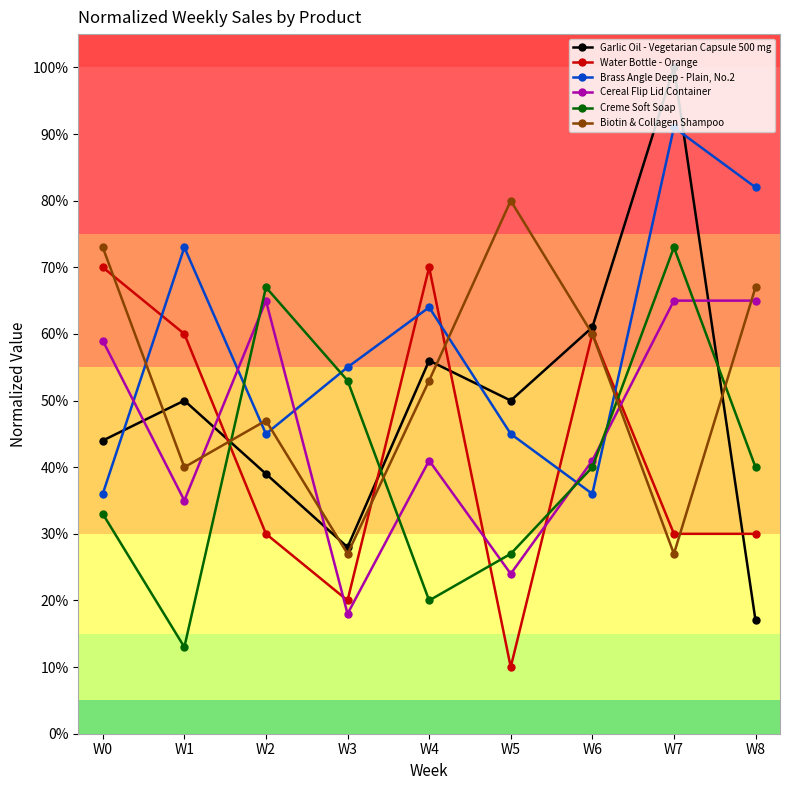

At which category does Creme Soft Soap reach its first local valley?

W1